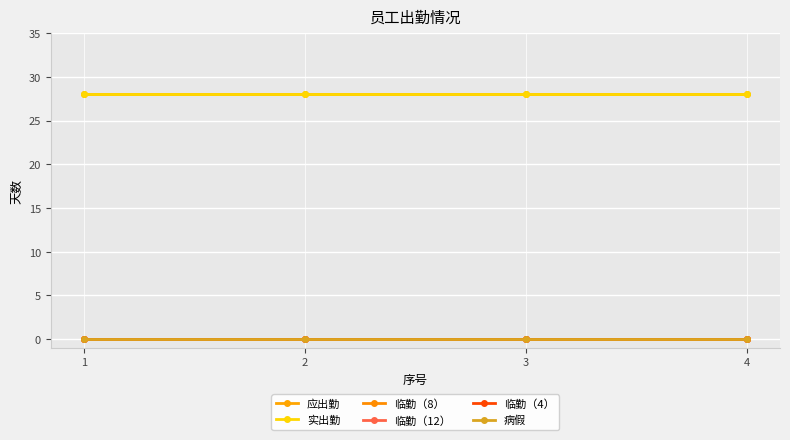

At 3, list the series in order from largest to smallest.

应出勤, 实出勤, 临勤（8）, 临勤（12）, 临勤（4）, 病假